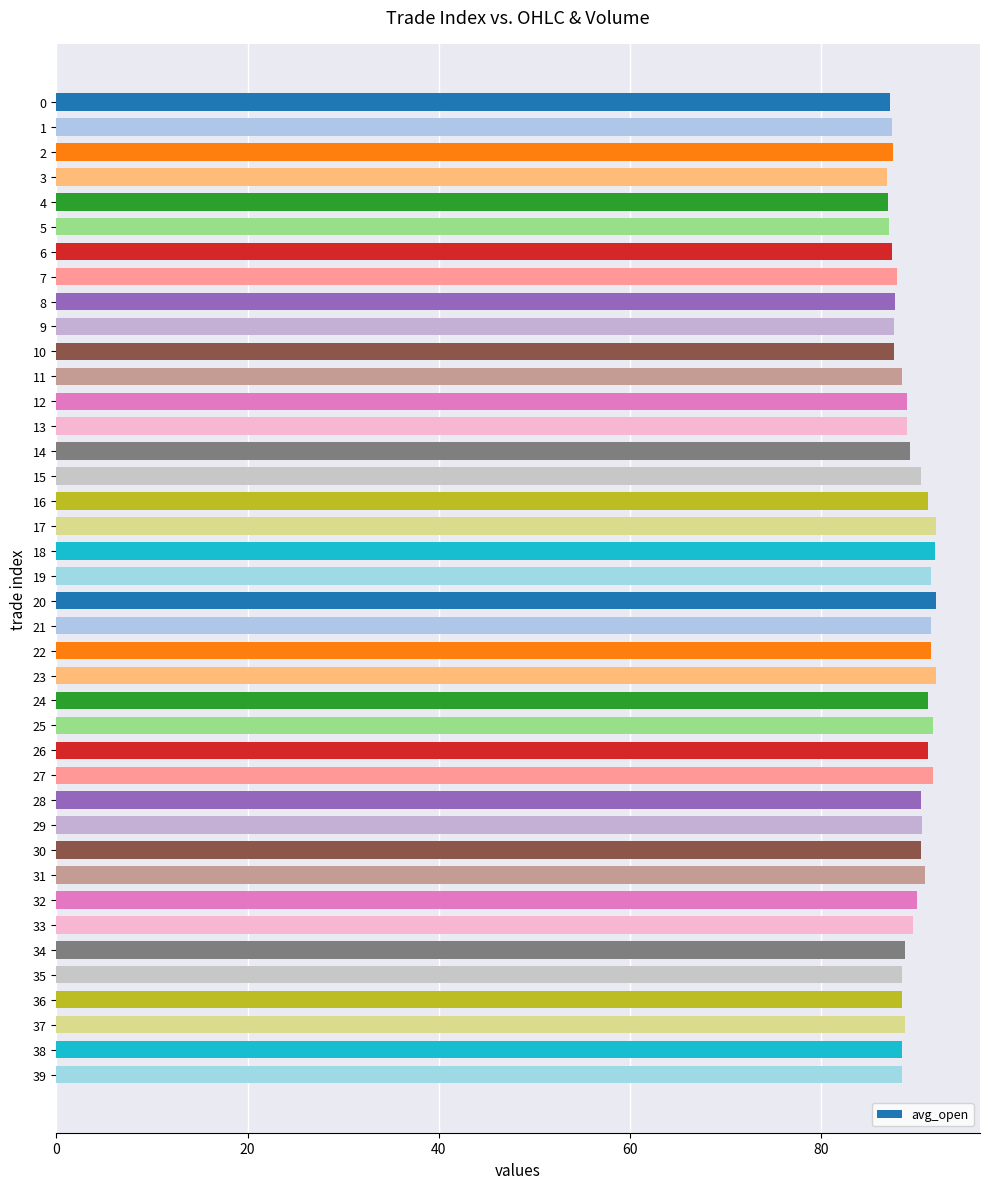

What is the change in value from 13 to 26?

+2.2